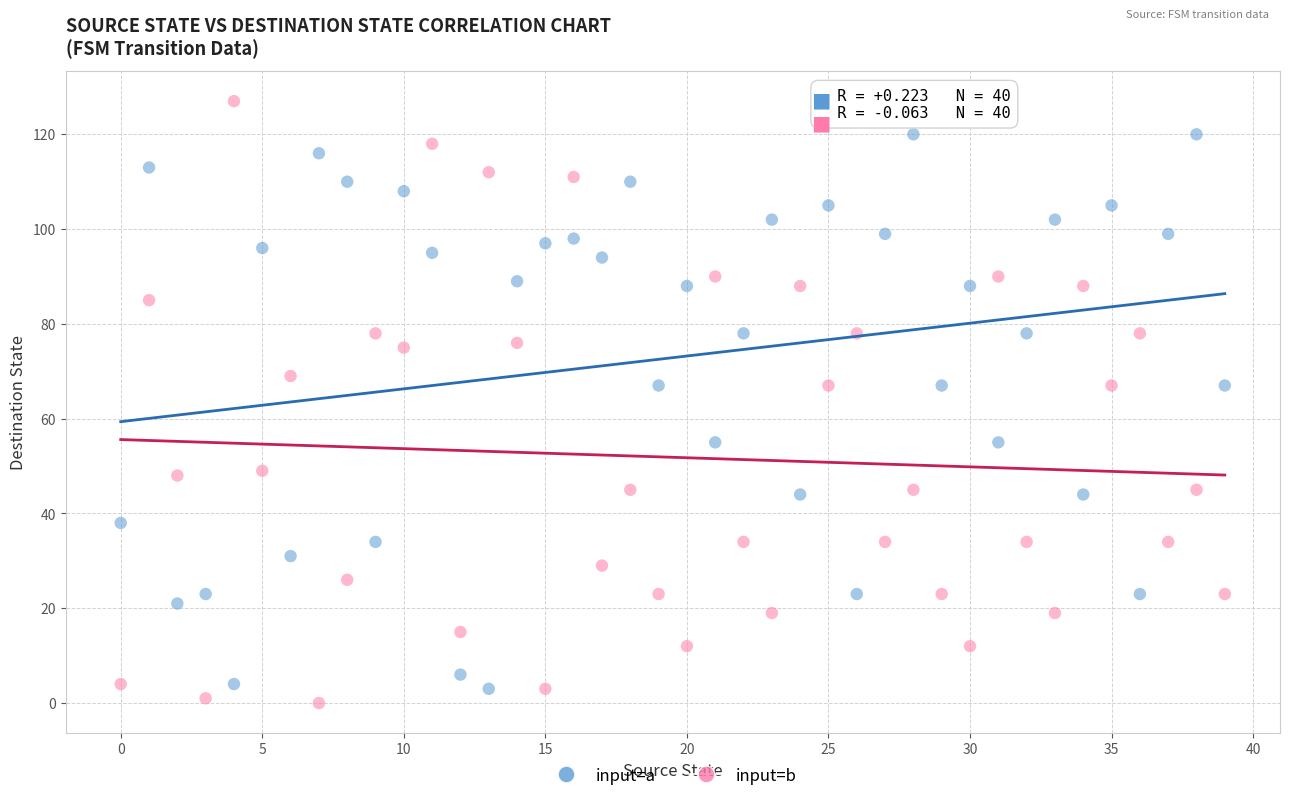

Across all data points, what is the range of Y values (max minus min)?

127